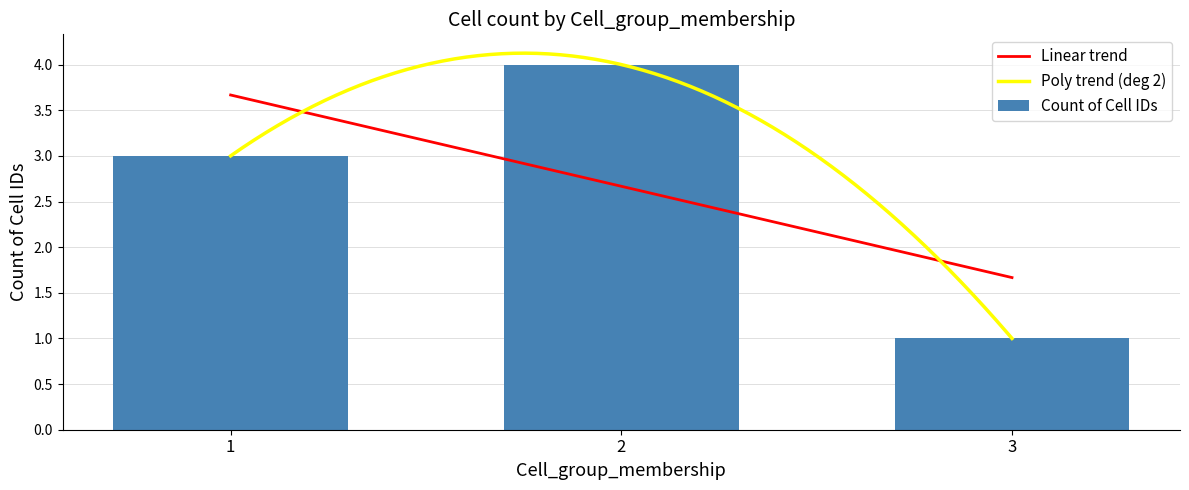

At which category does the chart reach its minimum across all series?

3